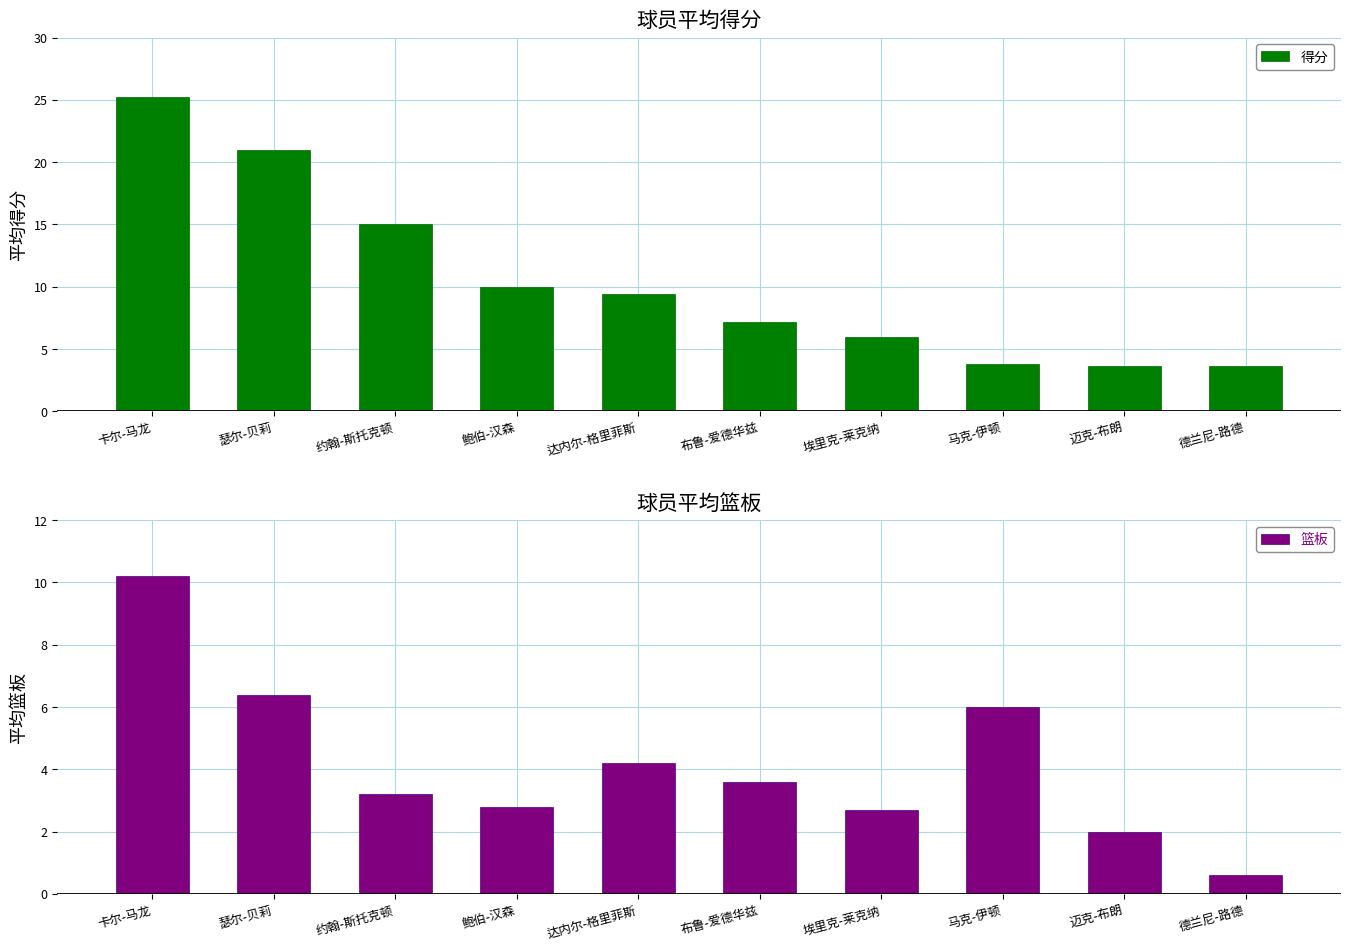

At which label is 得分 closest to 14?

约翰-斯托克顿